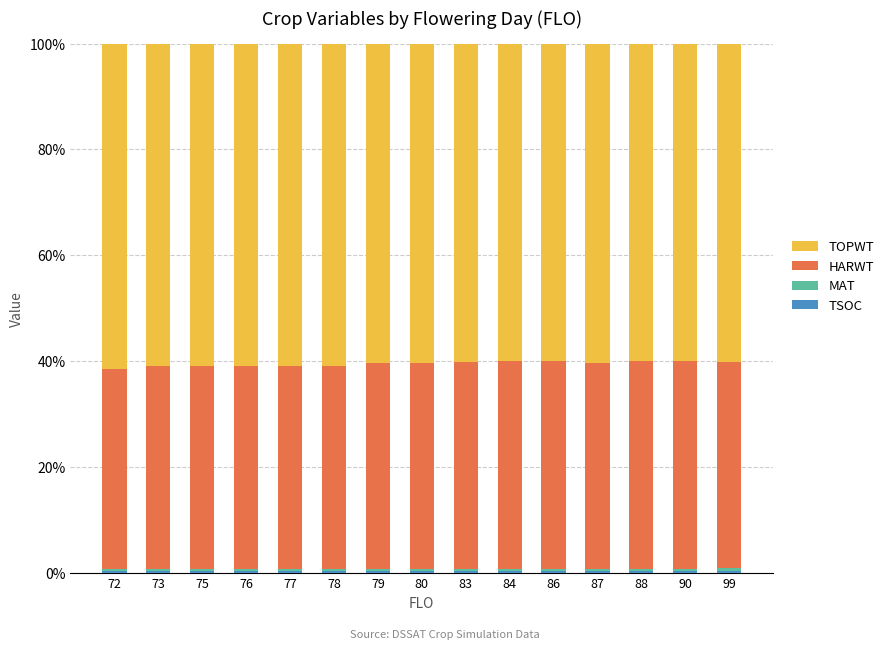

What is the sum of the MAT values at 90 and 87?

0.8